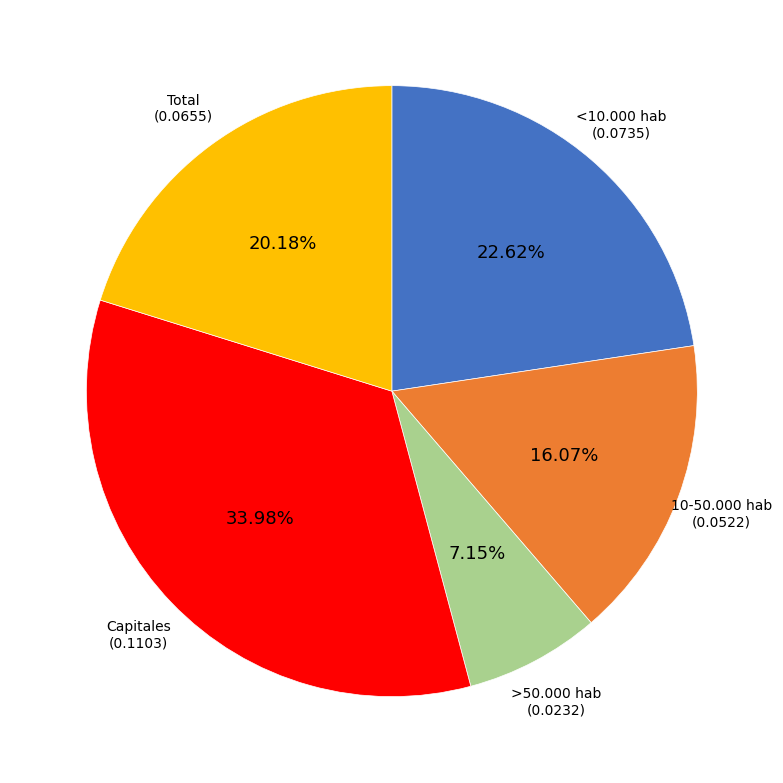

The >50.000 hab slice represents 7% of the pie. True or false?

True